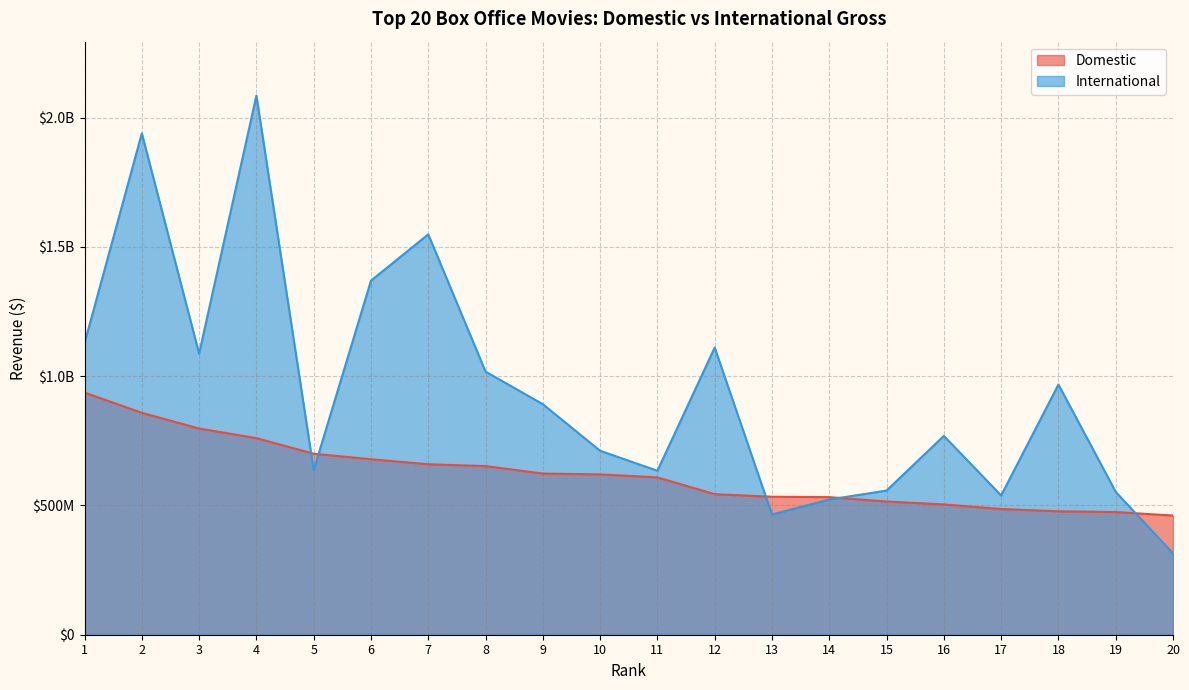

Between which two adjacent categories do International and Domestic first intersect?

4 and 5